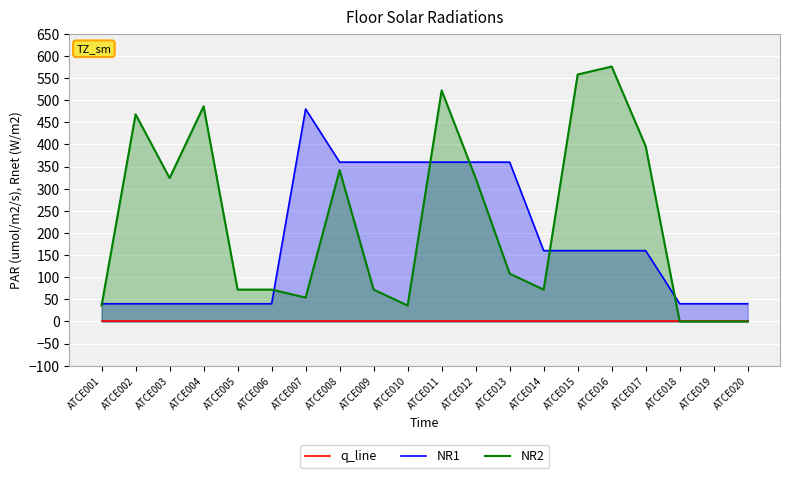

How many lines are shown in the chart?

3